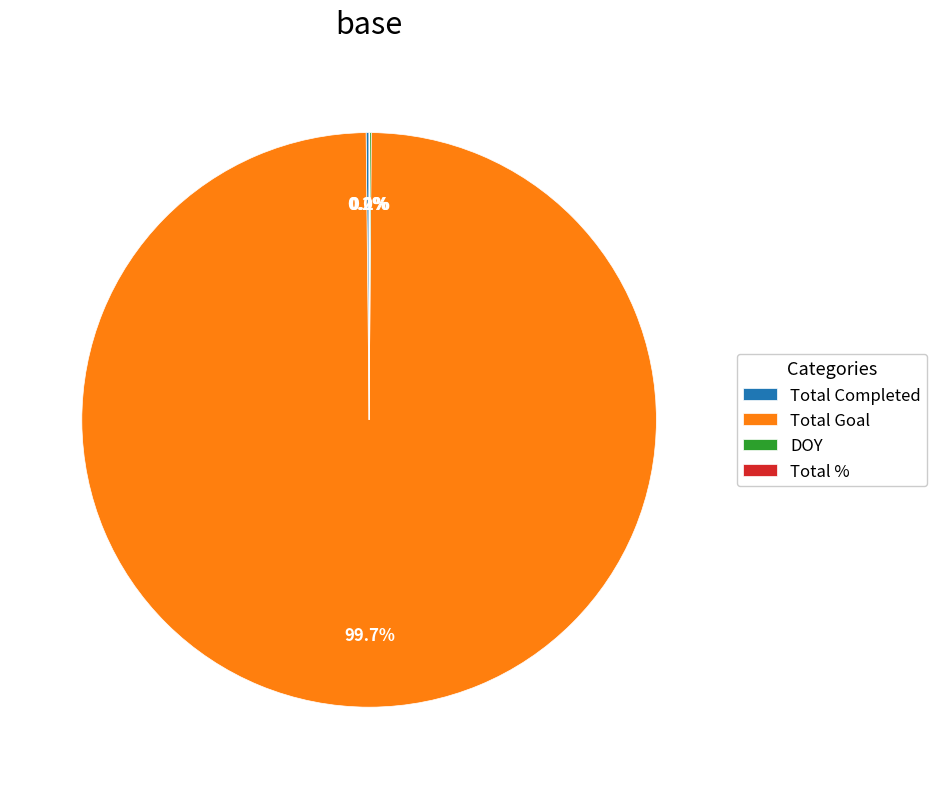

Which slice is the largest?

Total Goal